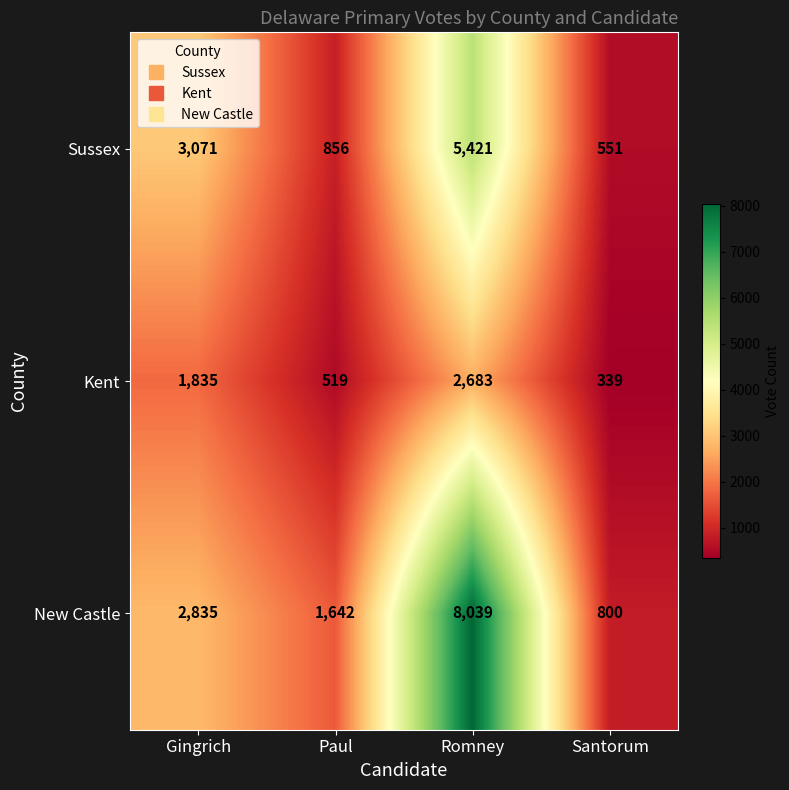

What is the total value across all series at Paul?

3017